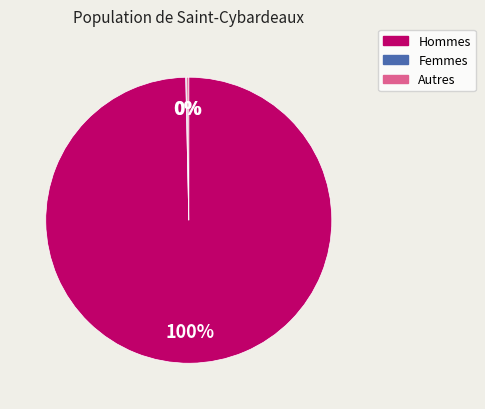

Is there a majority slice in this chart?

Yes